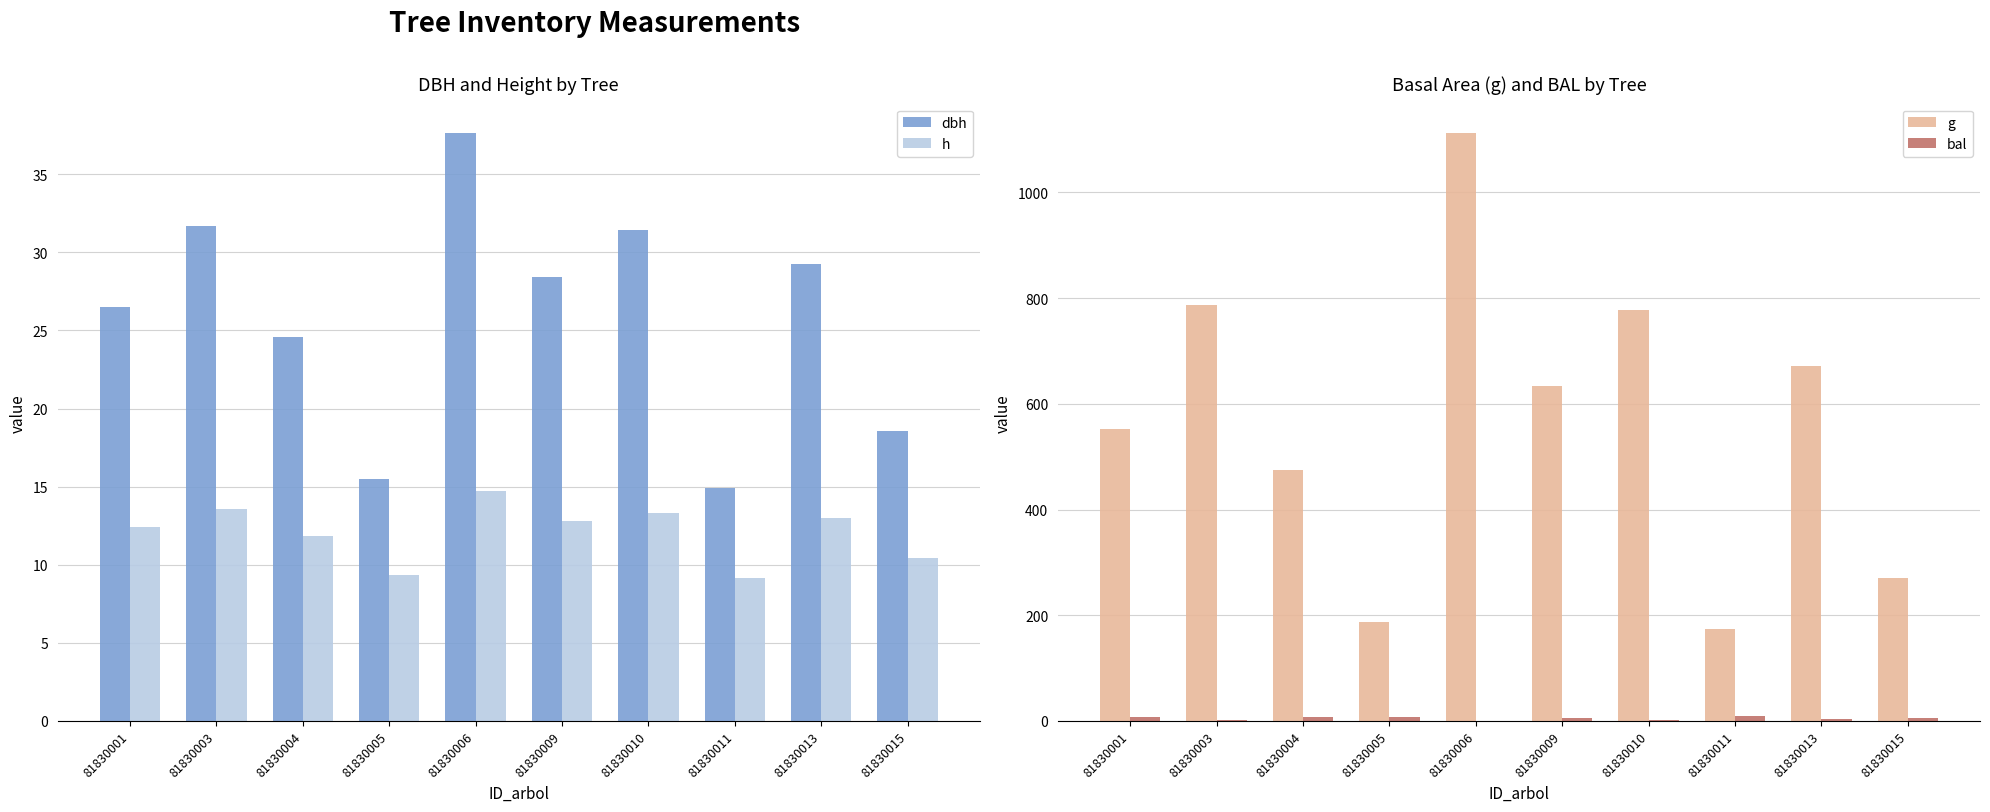

What is the difference between the dbh values at 81830001 and 81830011?

11.6